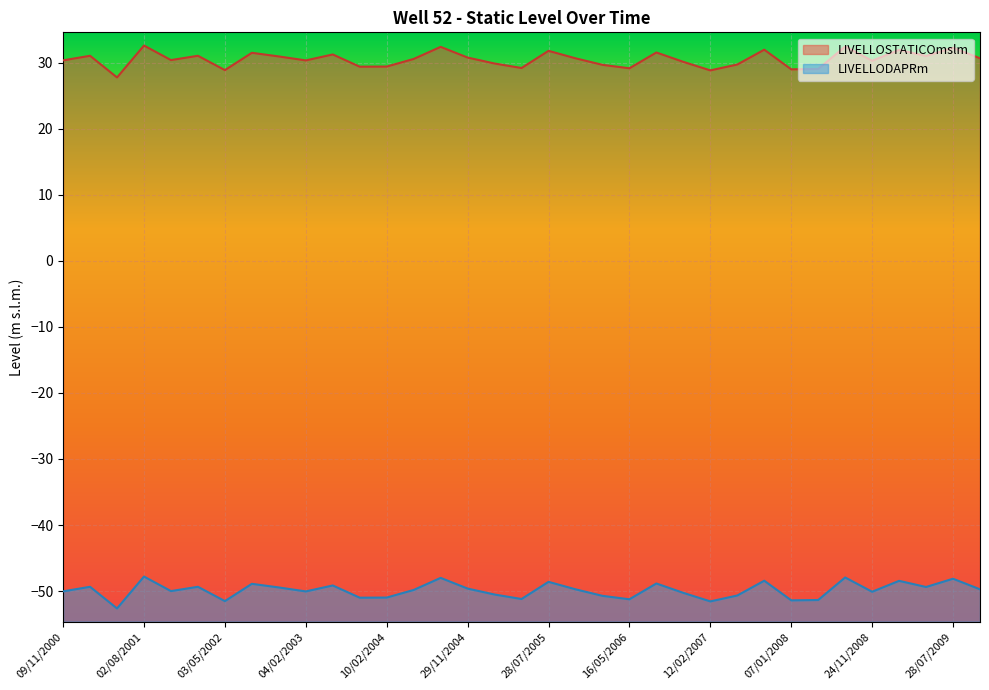

At which category is the sum across all series the highest?

02/08/2001